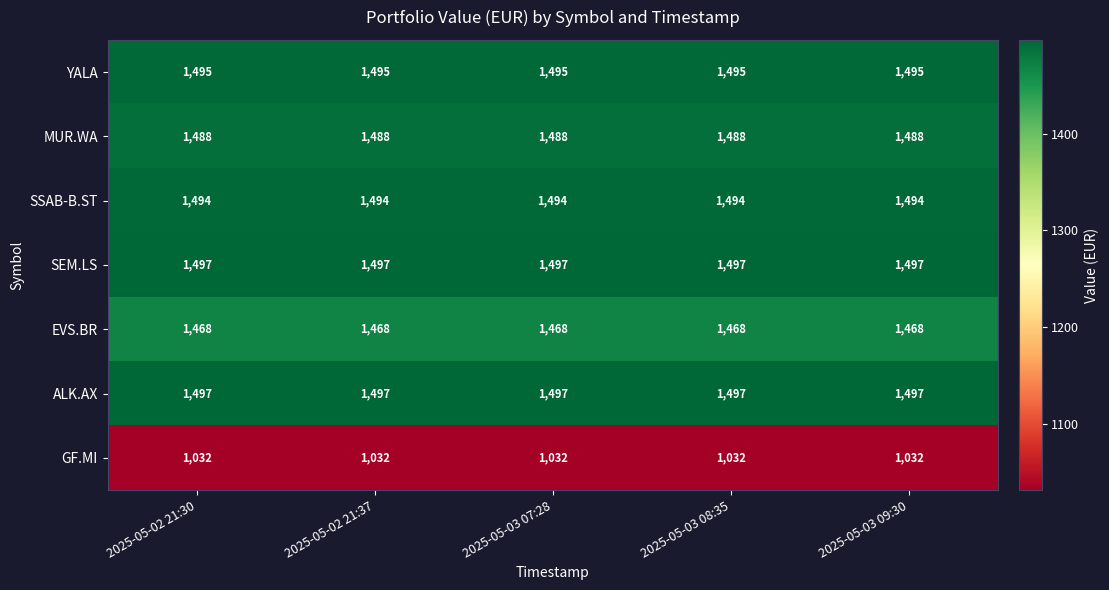

What is the approximate value of MUR.WA at 2025-05-03 09:30?

1488